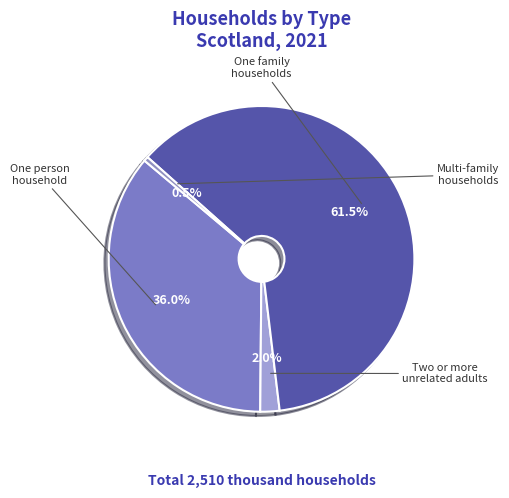

To the nearest percent, what is the difference between the largest and smallest slice percentages?

61%